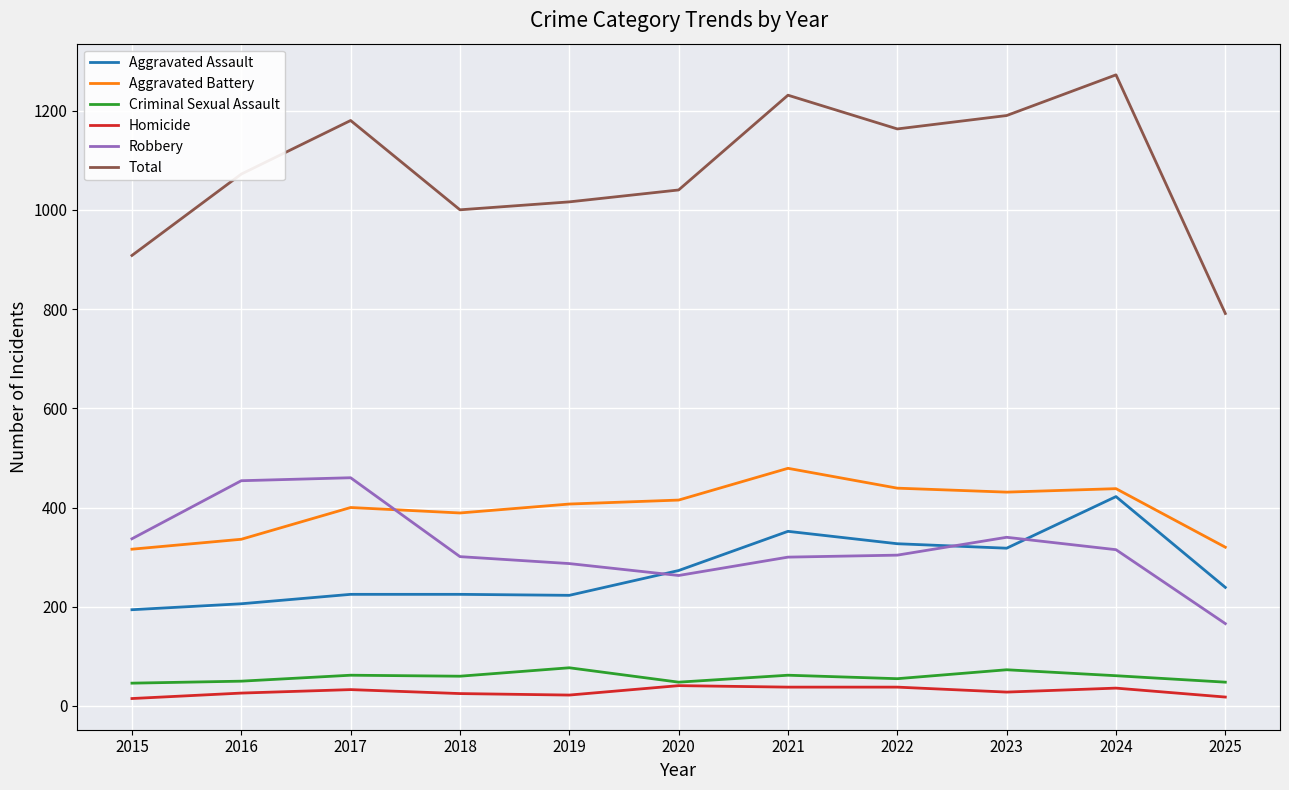

How many lines are shown in the chart?

6